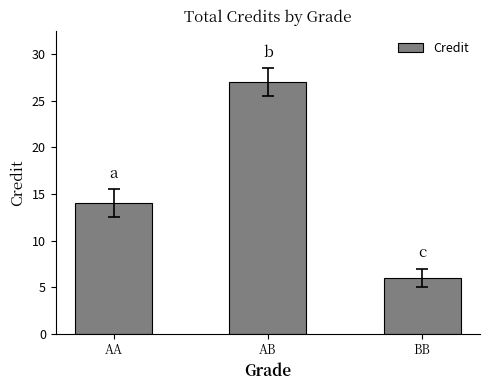

What is the label of the 1st bar from the left?

AA